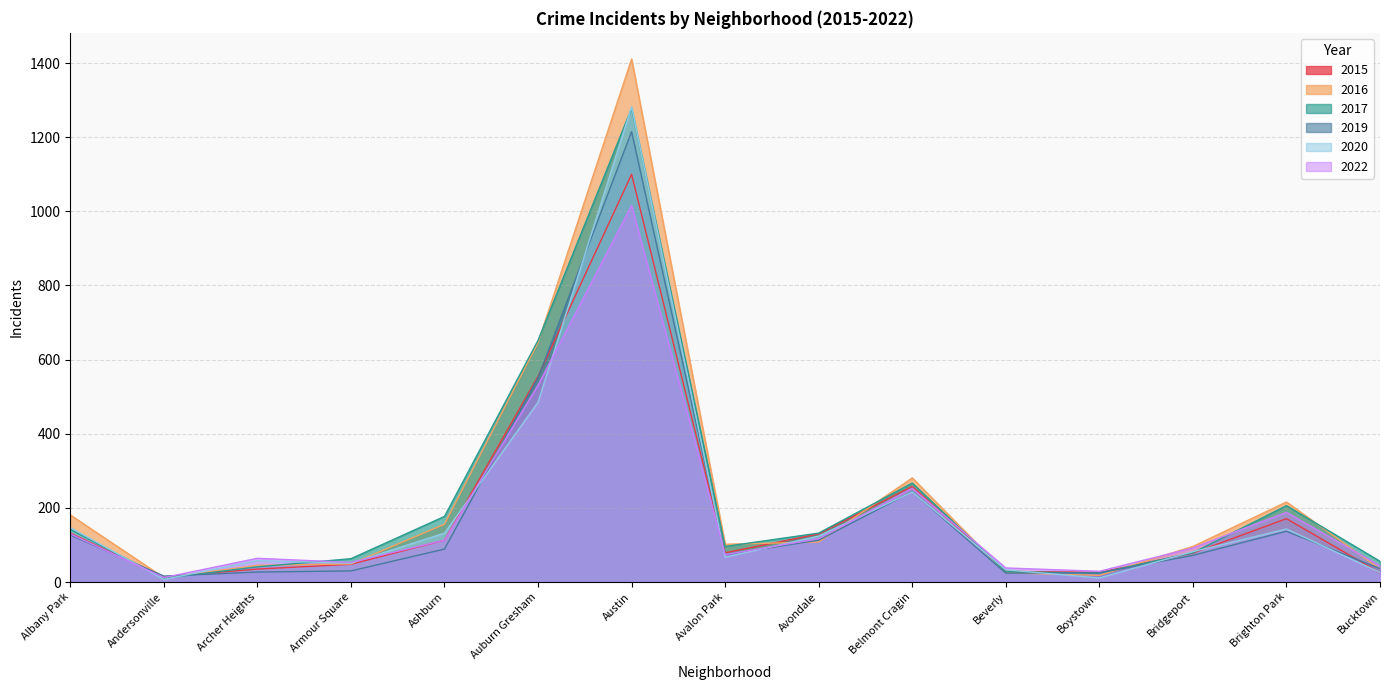

How many lines are shown in the chart?

6